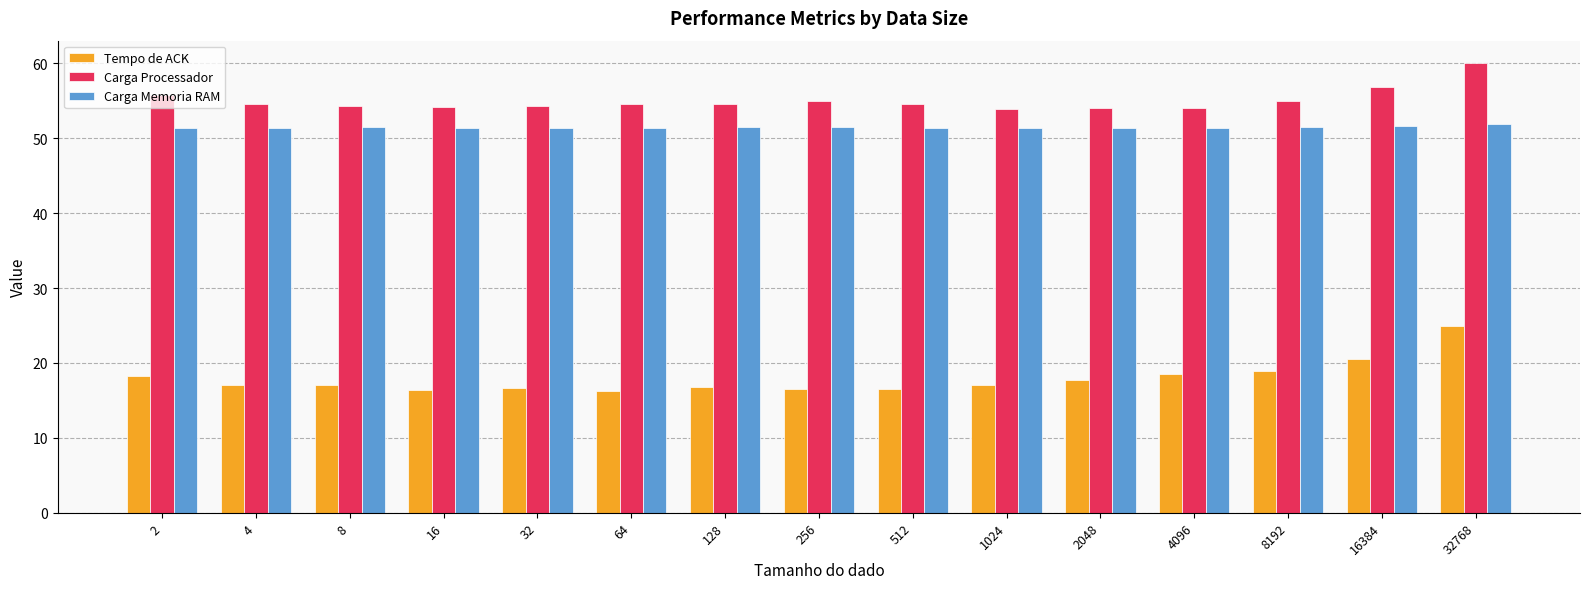

What is the sum of the Tempo de ACK values at 16 and 32768?

41.2